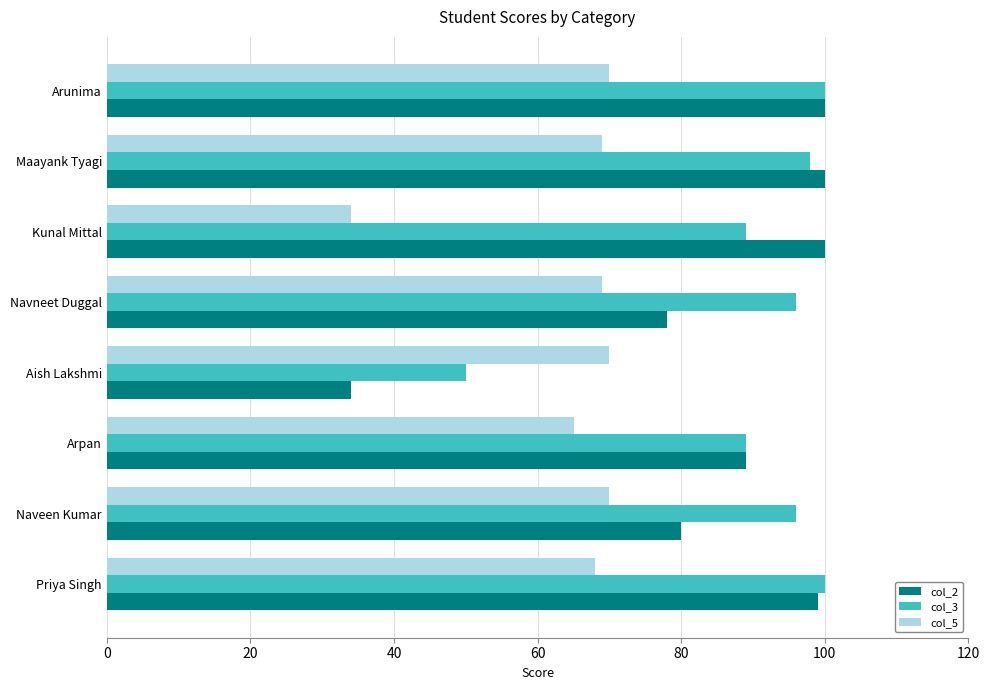

Which series has the largest range (max minus min)?

col_2